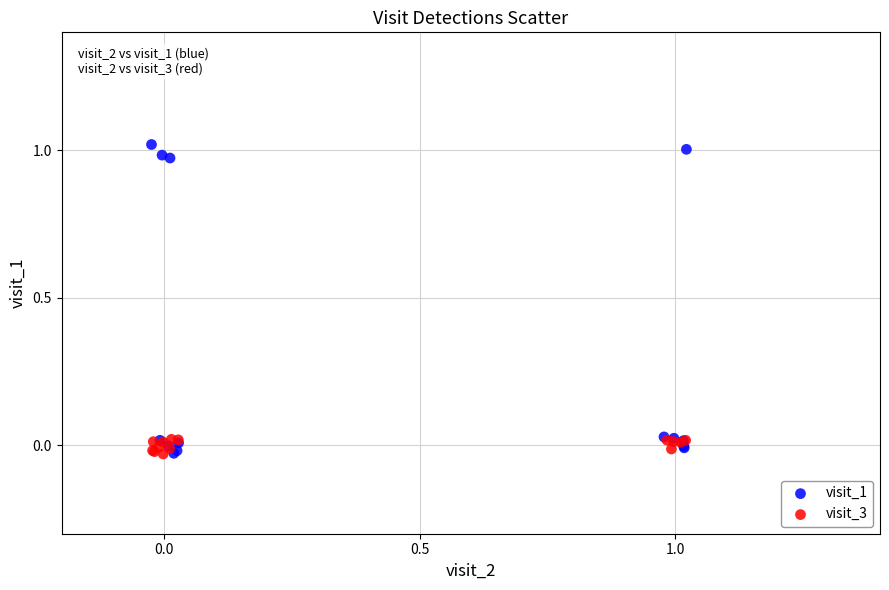

Which series contains the highest Y value?

visit_1